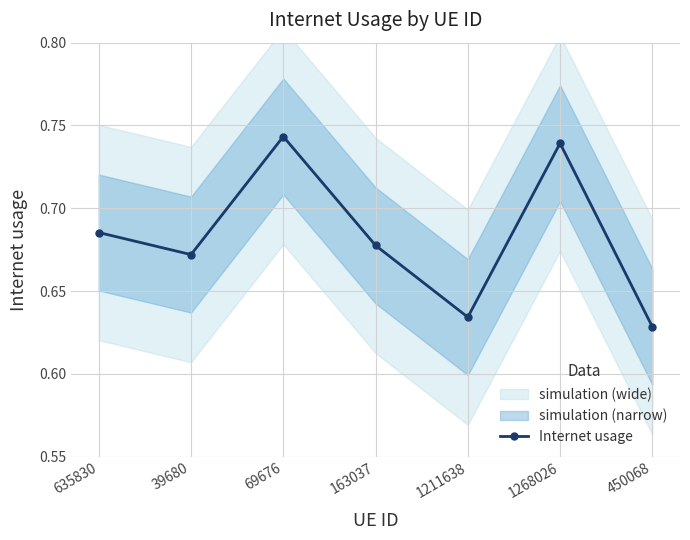

The chart shows a value of 0.7 at 69676. True or false?

True